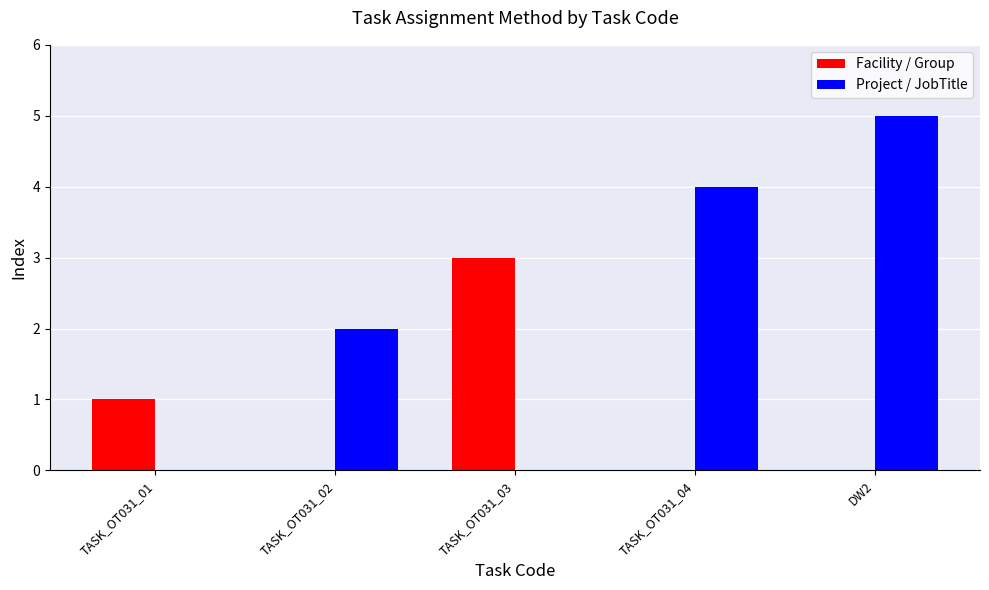

At which category is the sum across all series the highest?

DW2